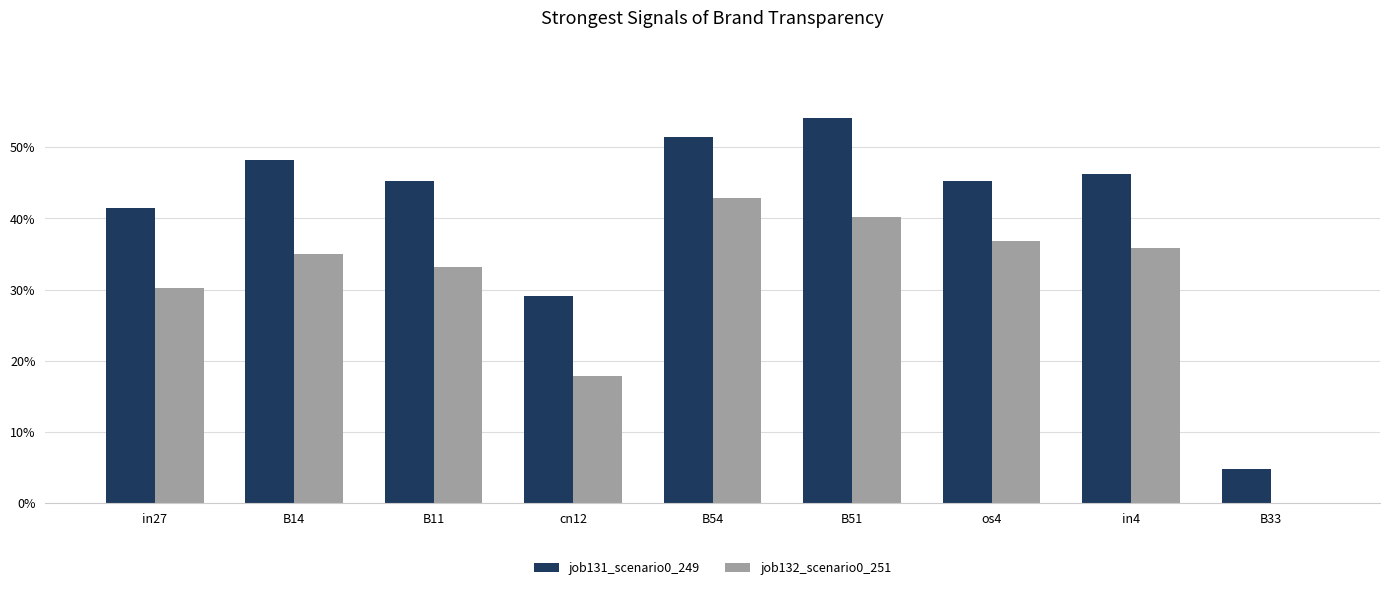

What is the total value across all series at B11?

0.8